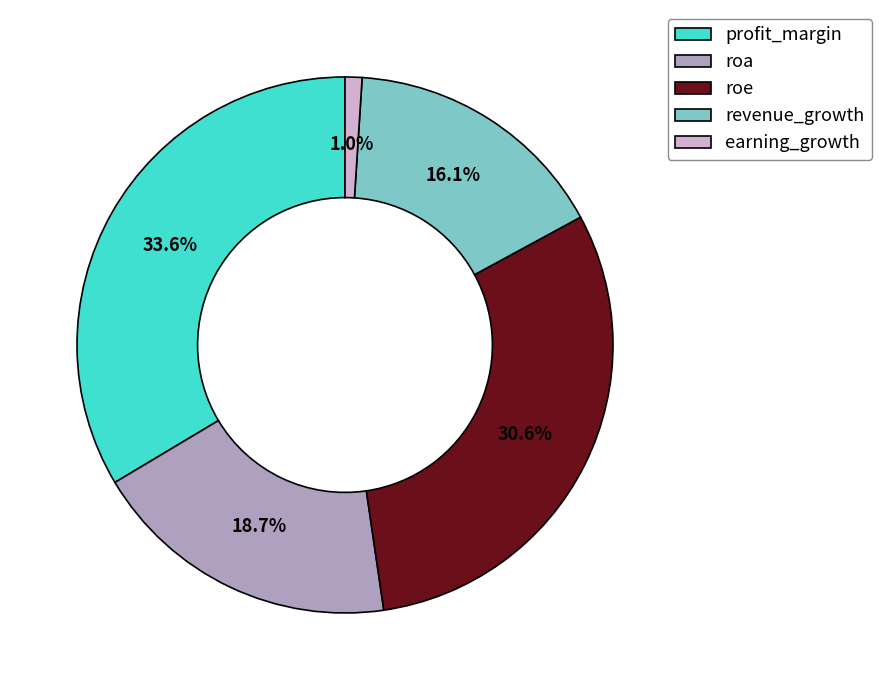

Is the sum of profit_margin and earning_growth greater than half?

No